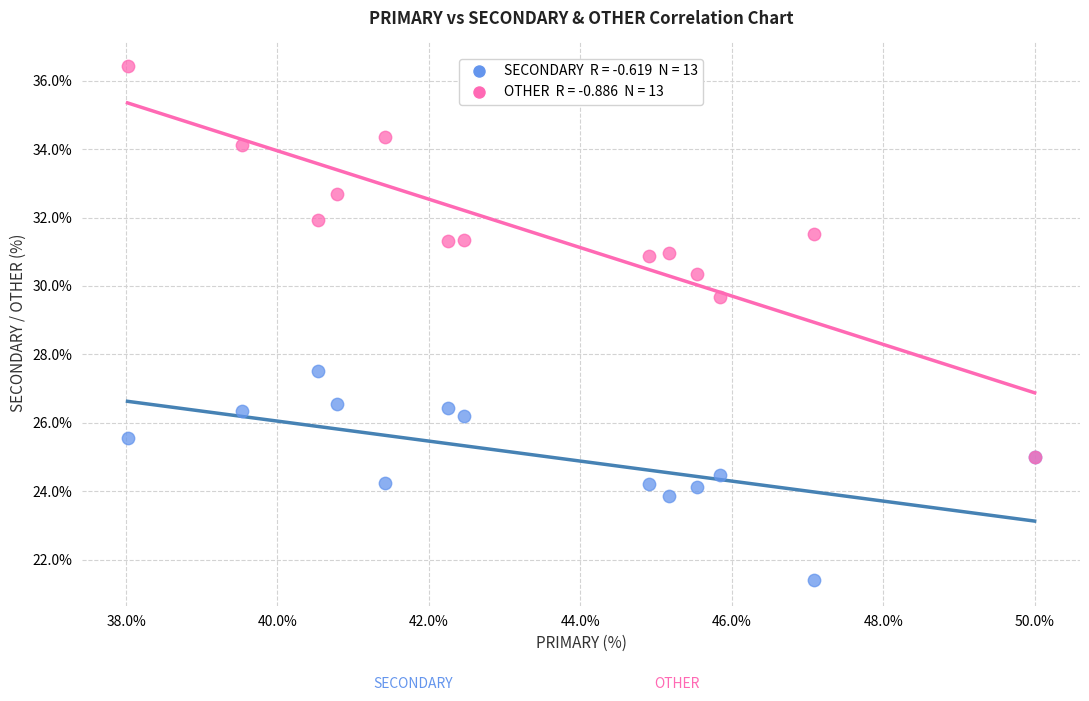

Across all series, what Y value is closest to 28?

27.5